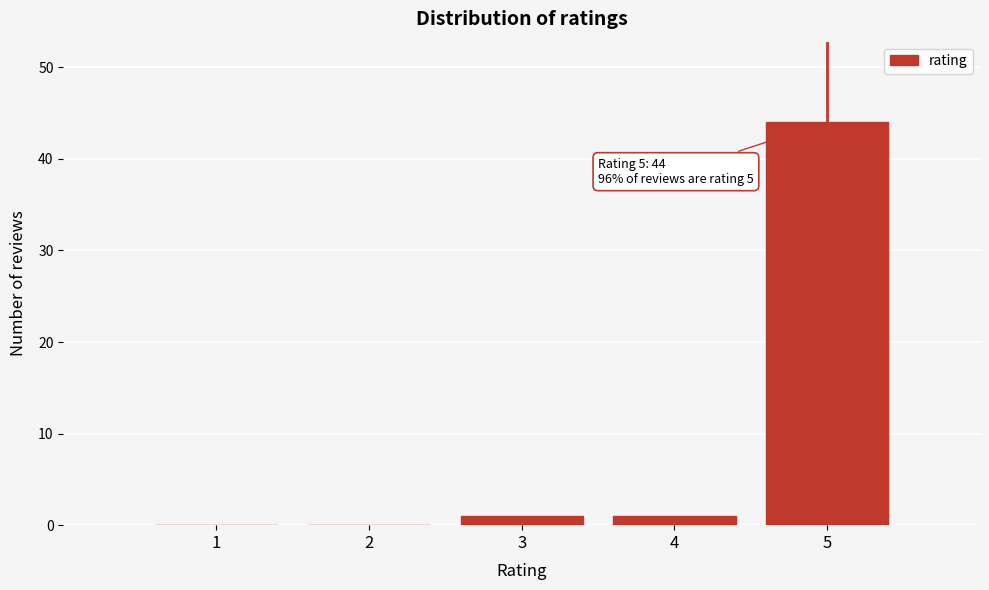

Reading left to right, extract all data points from this chart.

1=0	2=0	3=1	4=1	5=44